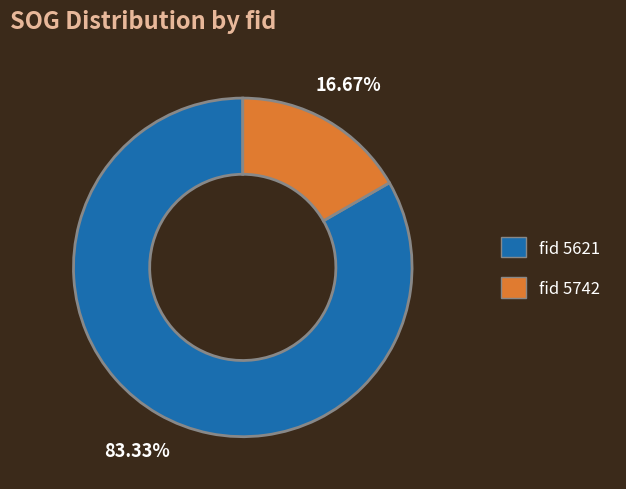

Is there any slice that represents more than half of the pie?

Yes